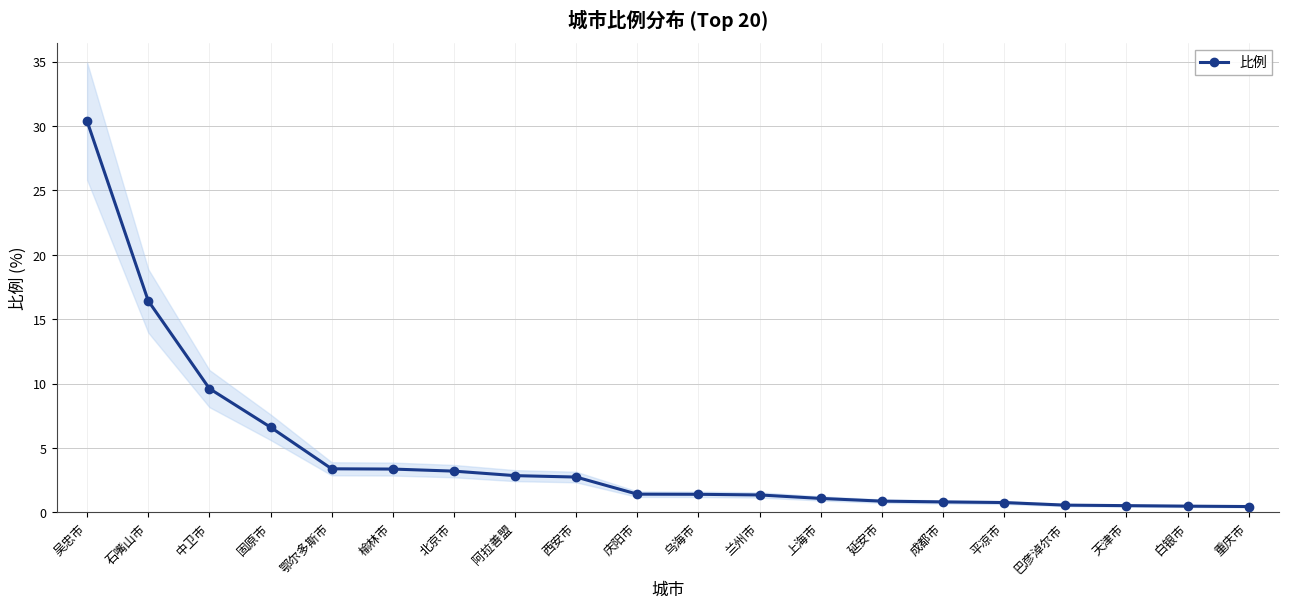

What position from the left is 乌海市?

11